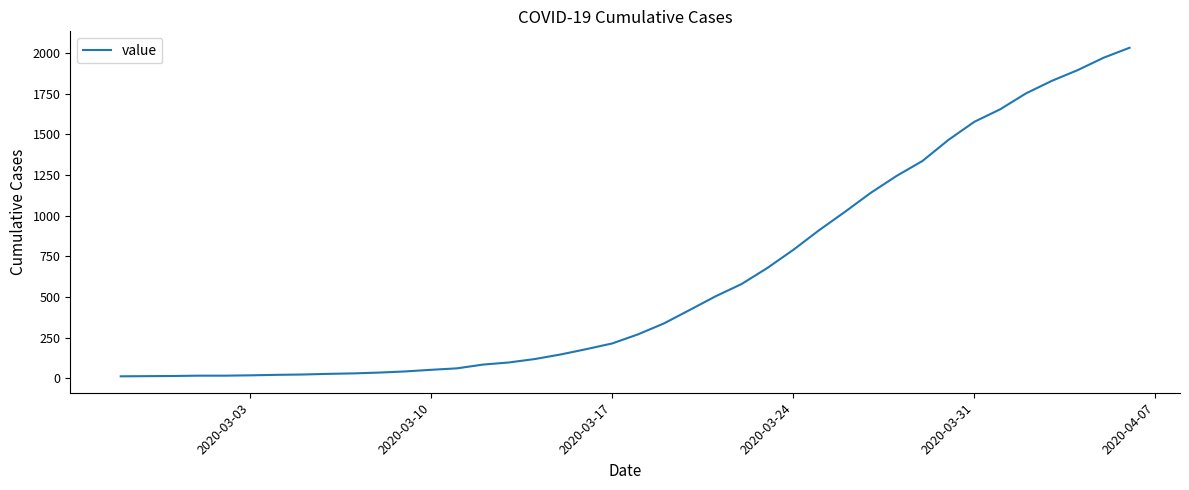

What is the difference between the maximum and minimum values?

2019